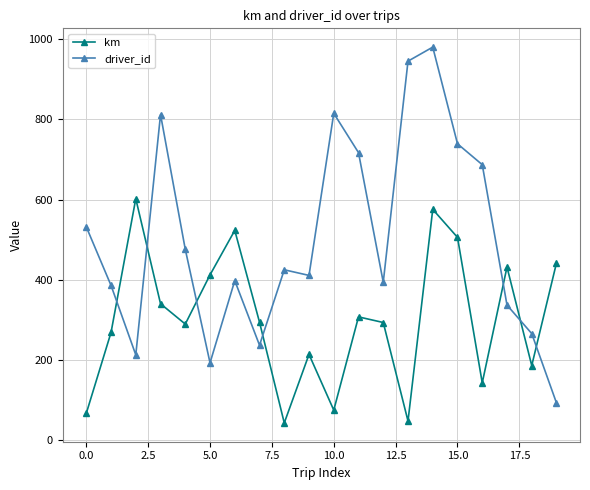

Which series has the largest total across all categories?

driver_id